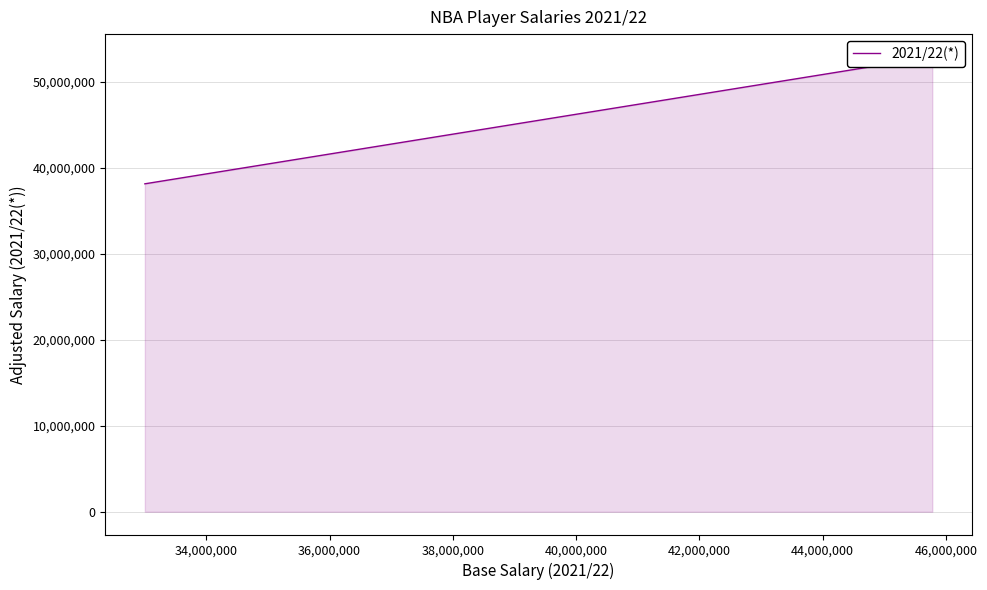

What is the value of the 2nd point from the left?

38996895